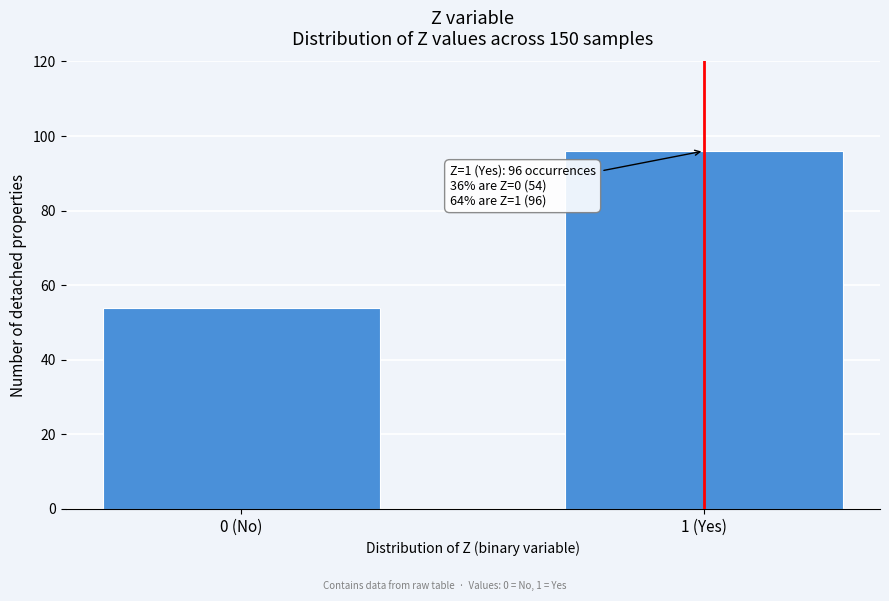

Reading left to right, extract all data points from this chart.

54	96